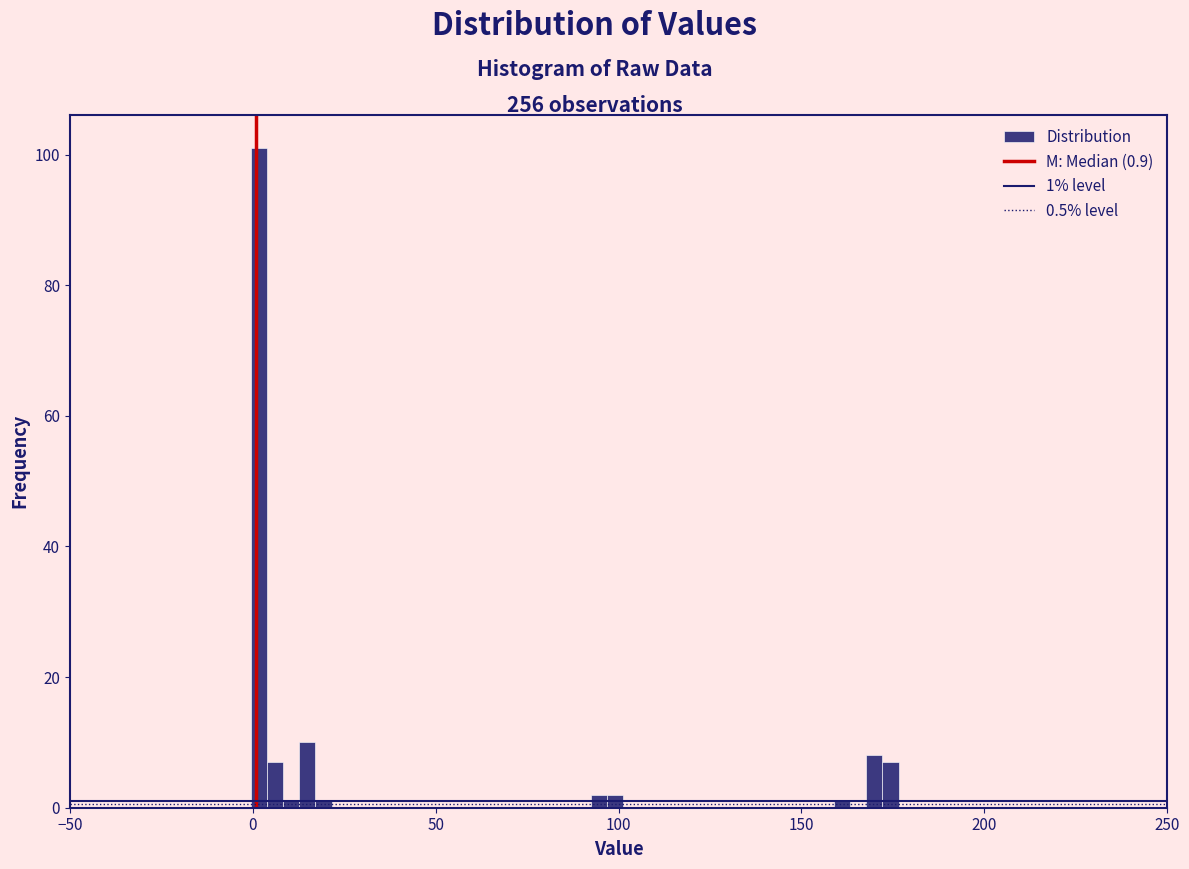

Read against the x-axis, roughly where is the centre of the tallest bar?

0